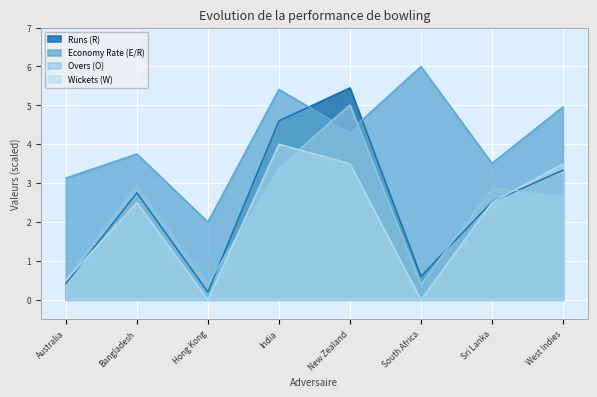

What position from the left is West Indies?

8